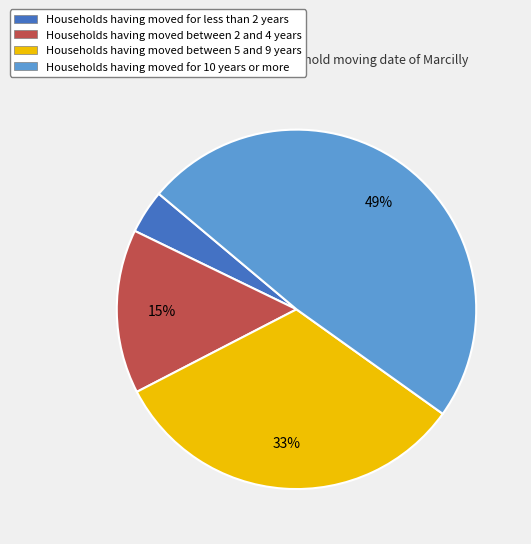

What percentage is the Households having moved for less than 2 years slice, to the nearest percent?

4%